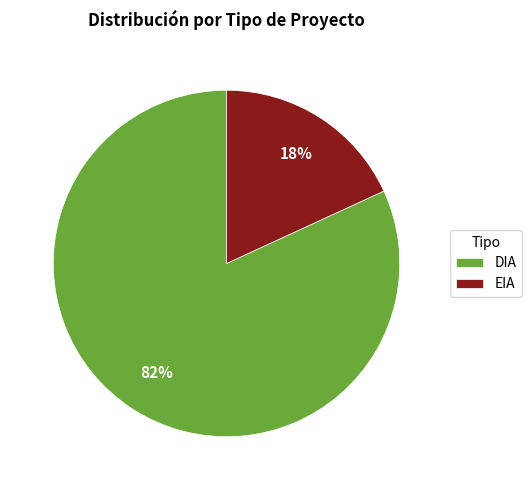

Count the number of slices in the pie.

2